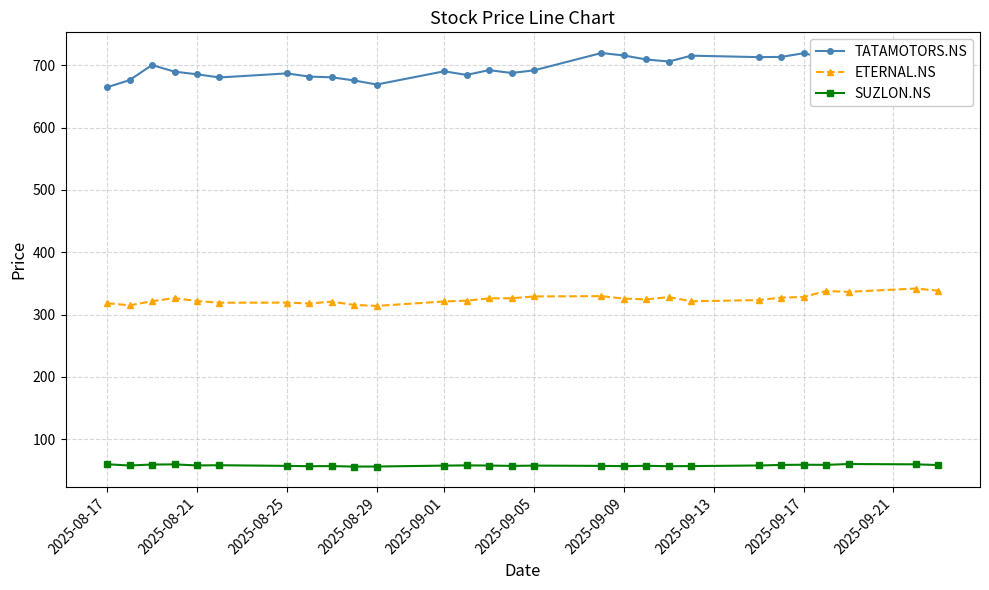

True or false: ETERNAL.NS has more than 1 interior local peaks.

True